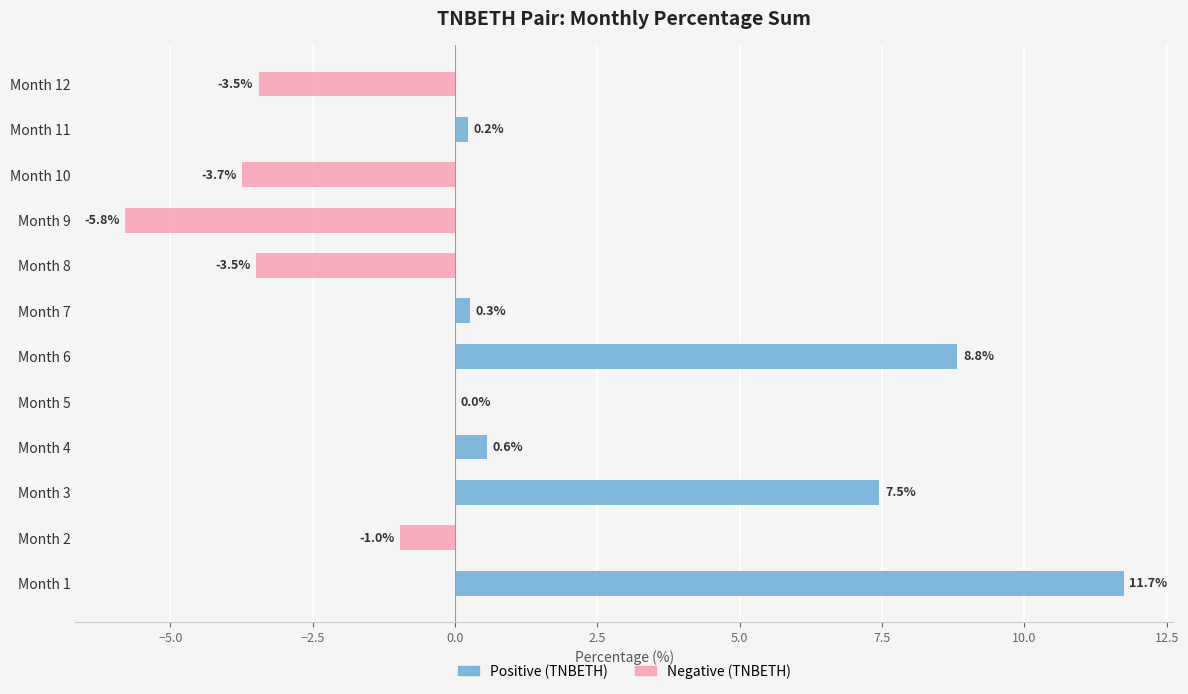

Rank the series by their maximum value, from lowest to highest.

Negative, Positive